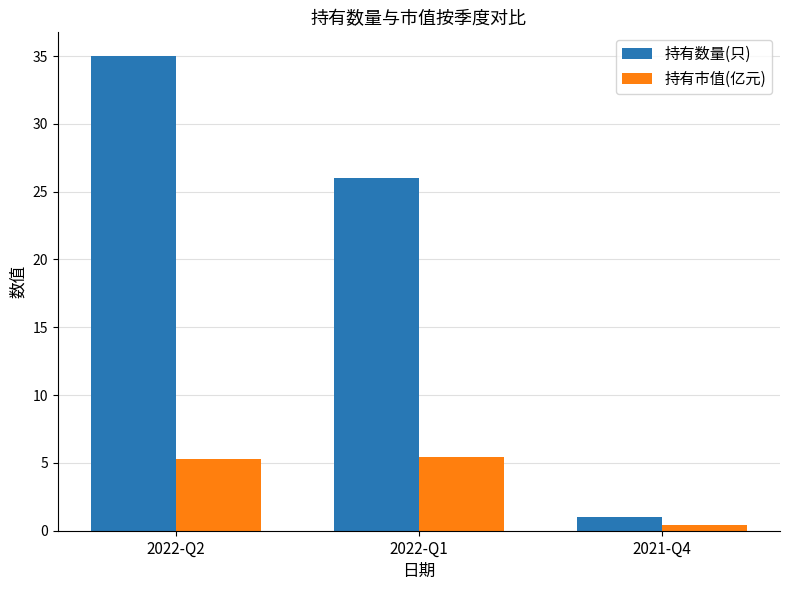

Which series has the widest spread of values?

持有数量(只)